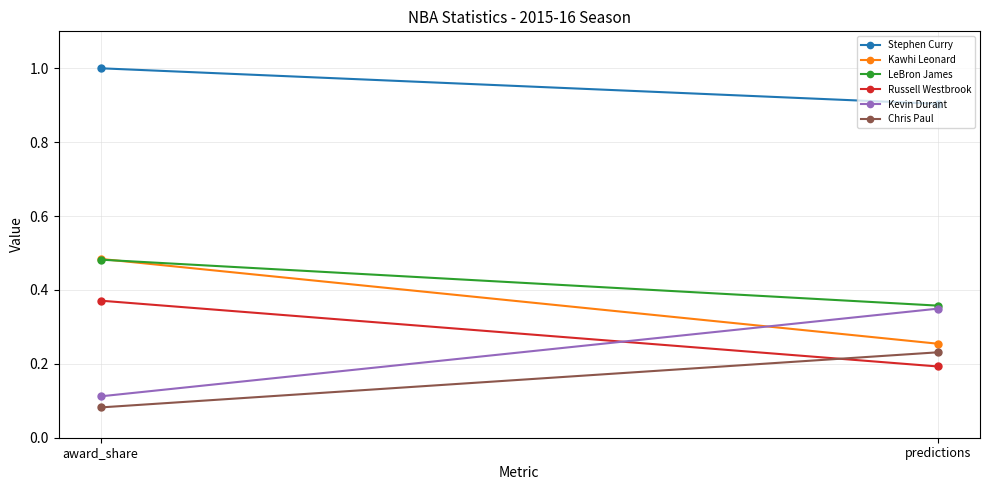

At which label does Chris Paul reach its peak?

predictions